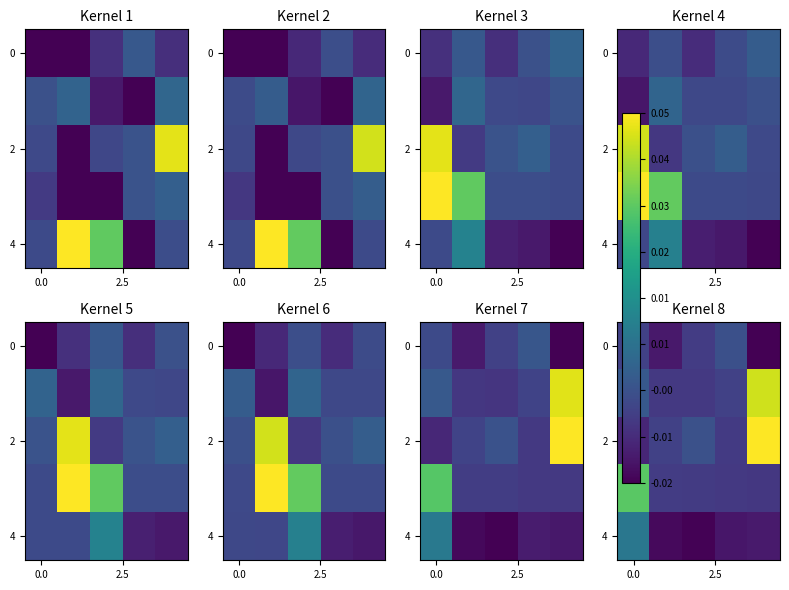

At which category is the sum across all series the highest?

4